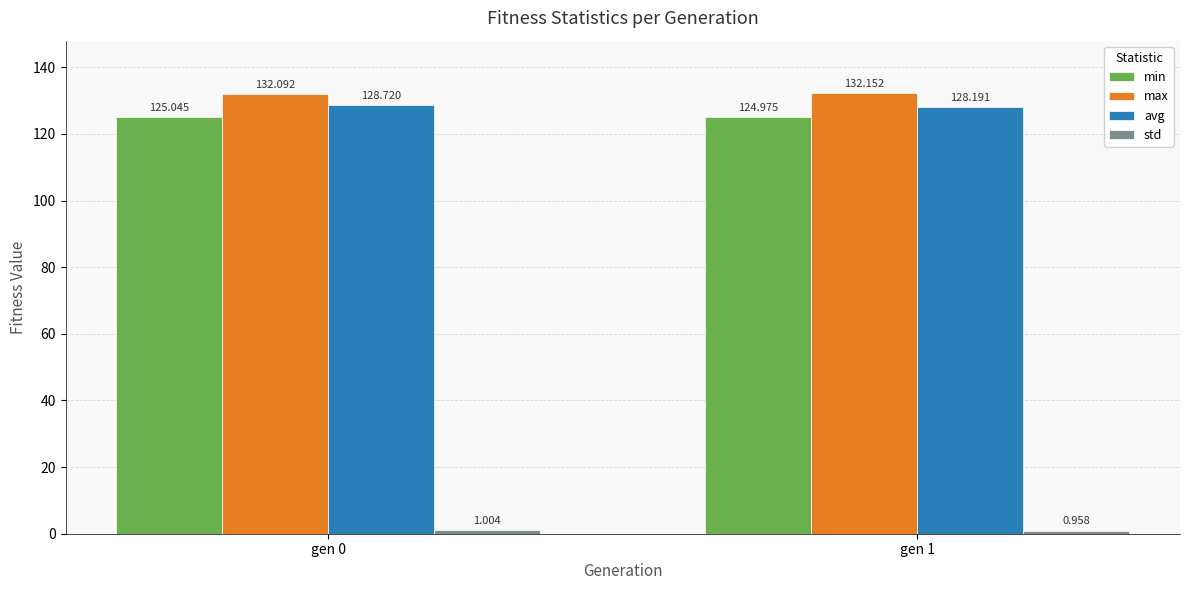

Which series has the largest total across all categories?

max